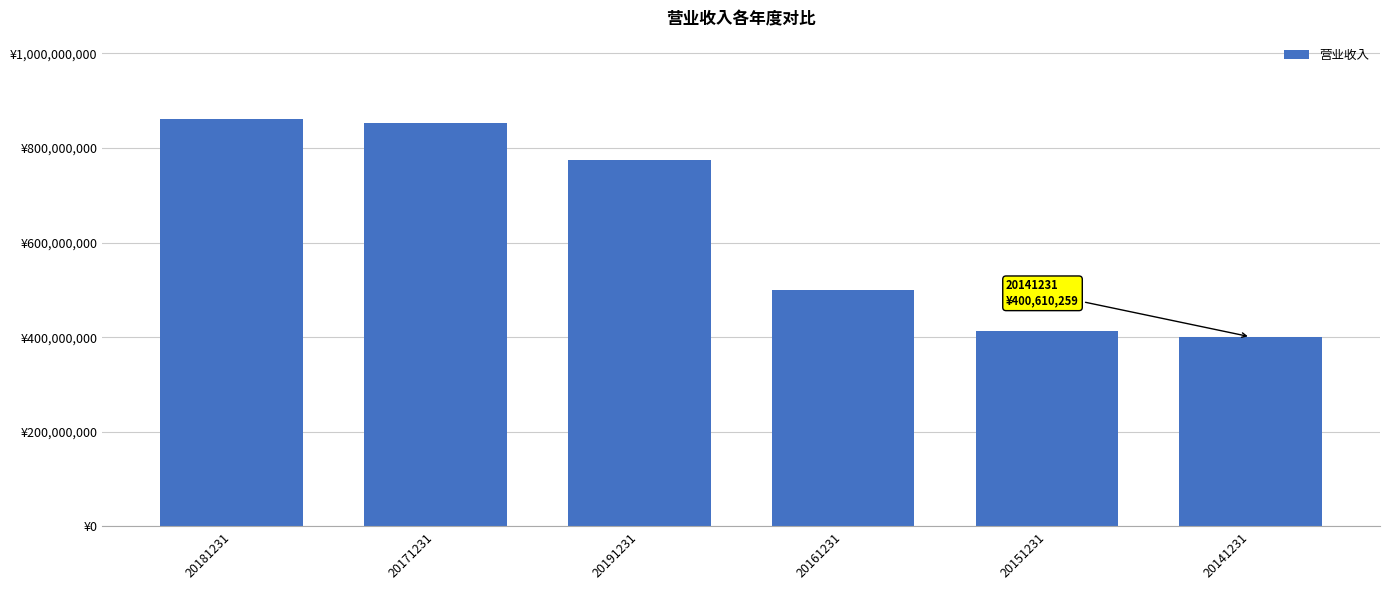

What is the label of the 5th bar from the left?

20151231